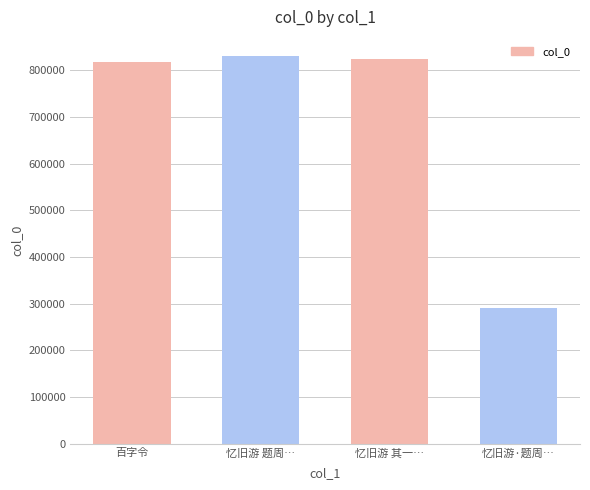

The value at 百字令 is 209029. True or false?

False